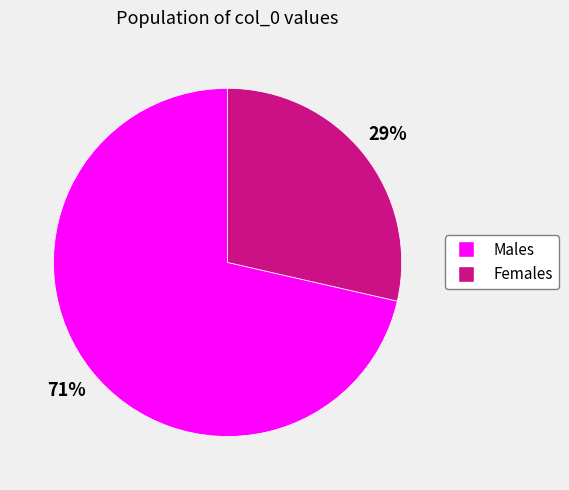

To the nearest percent, what is the average slice percentage?

50%